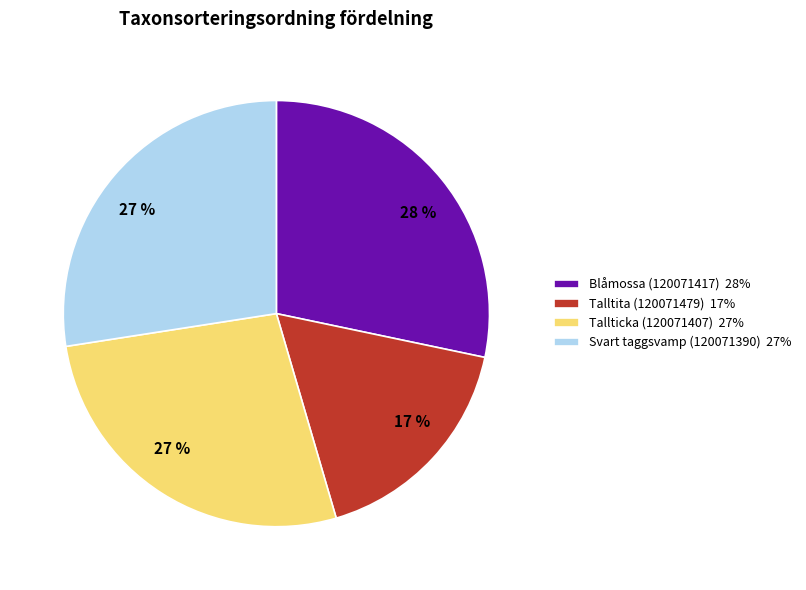

Combined, do Blåmossa (120071417) and Talltita (120071479) account for over 50%?

No